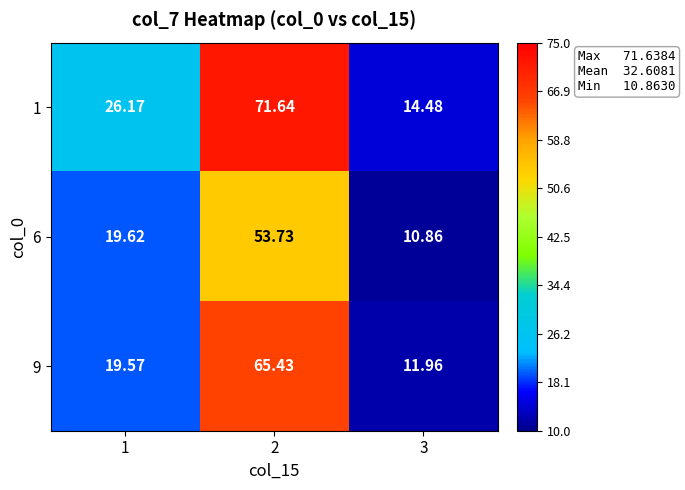

Rank the series by their maximum value, from highest to lowest.

1, 9, 6